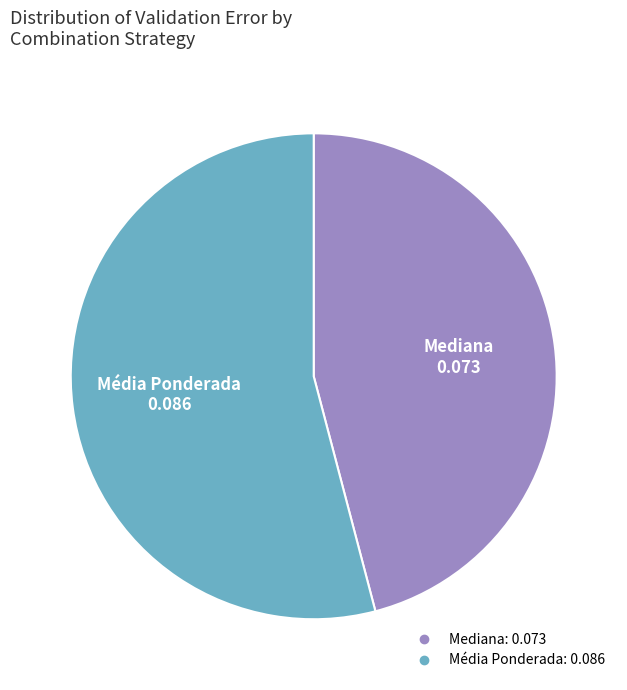

Rank the categories by value from lowest to highest.

Mediana, Média Ponderada